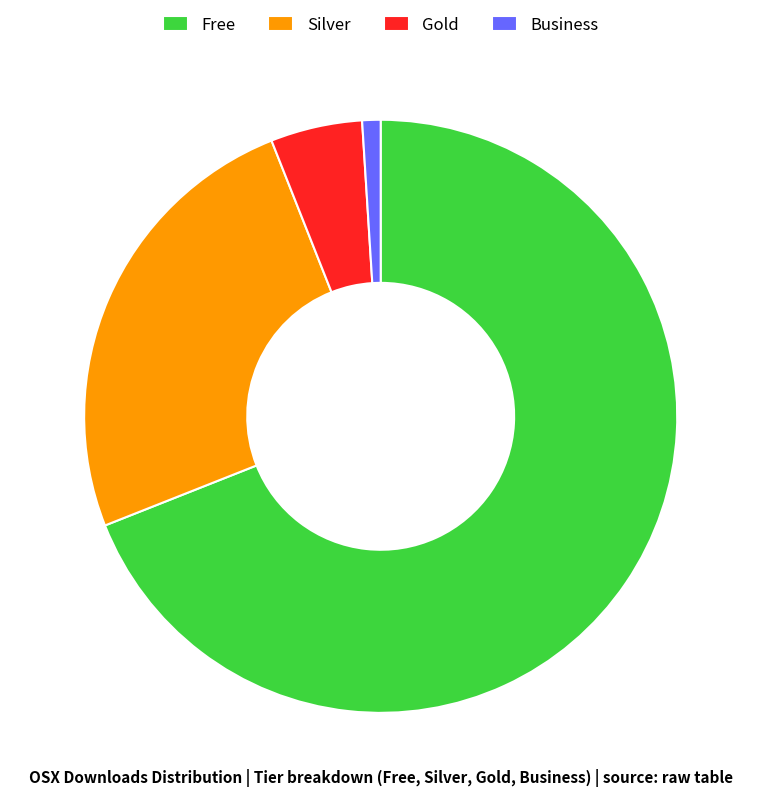

Rank the categories by value from lowest to highest.

Business, Gold, Silver, Free